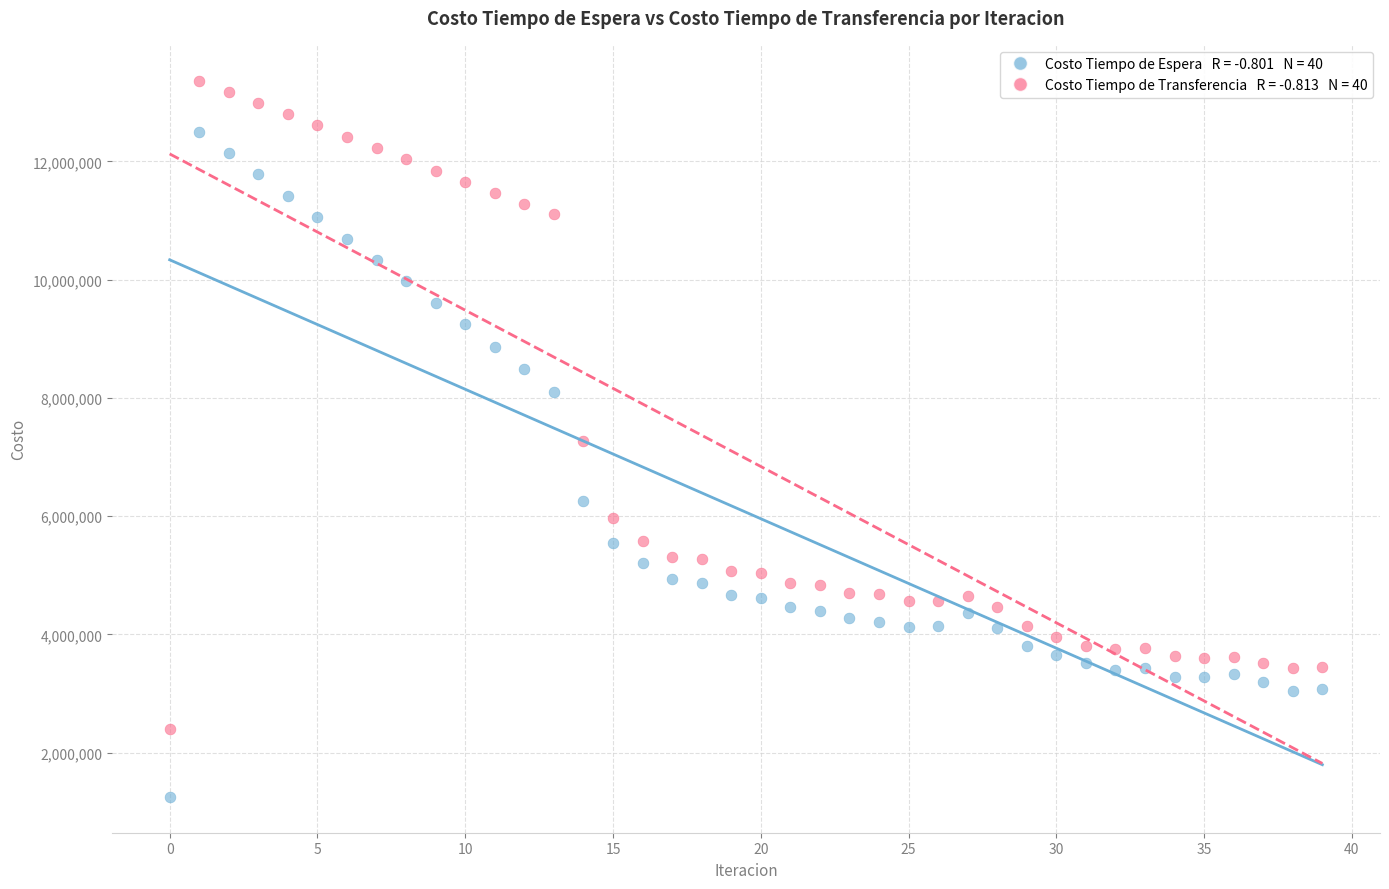

Across all data points, what is the range of Y values (max minus min)?

12116475.0